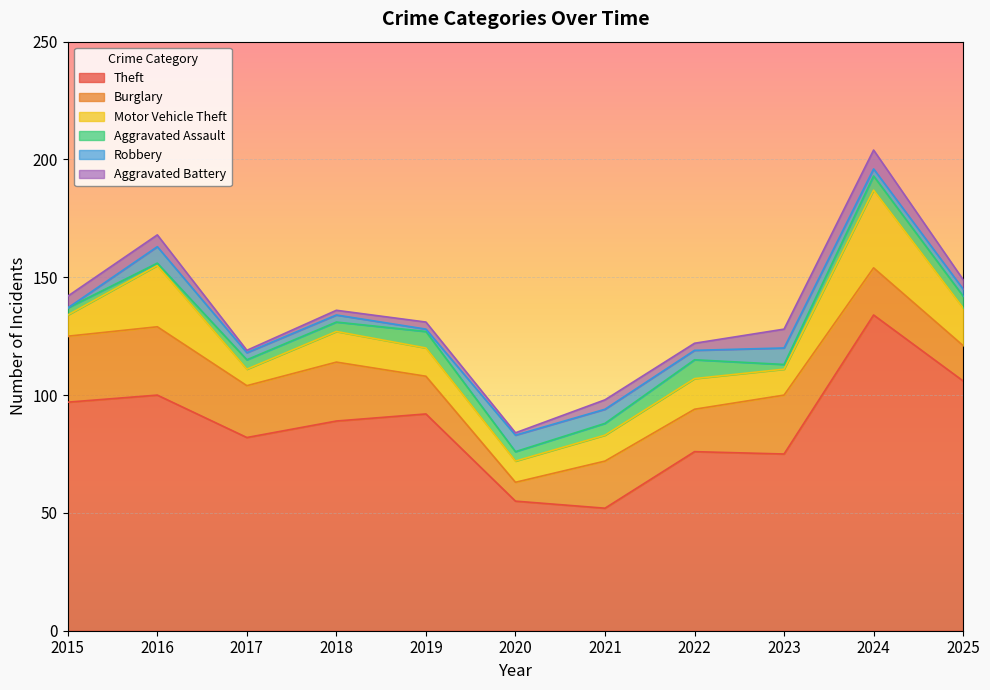

Which label corresponds to the smallest value in the chart?

2015